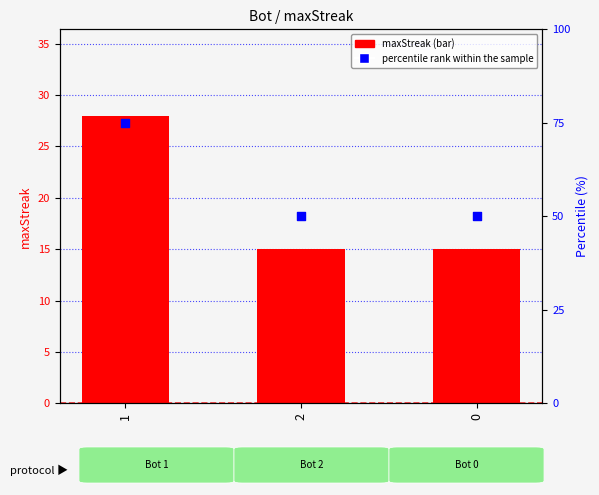

Which series reaches the minimum Y coordinate?

maxStreak